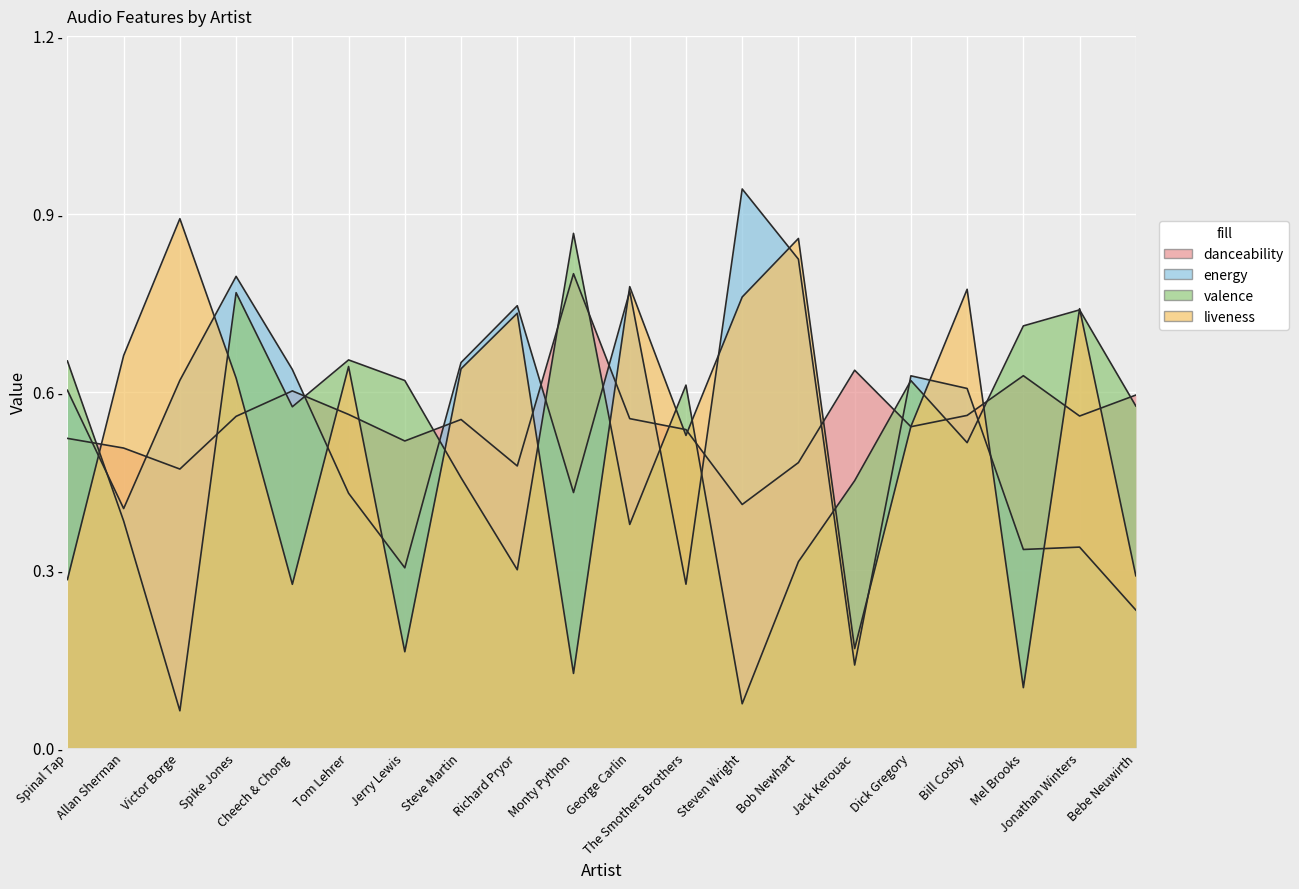

What is the greatest value displayed?

0.9